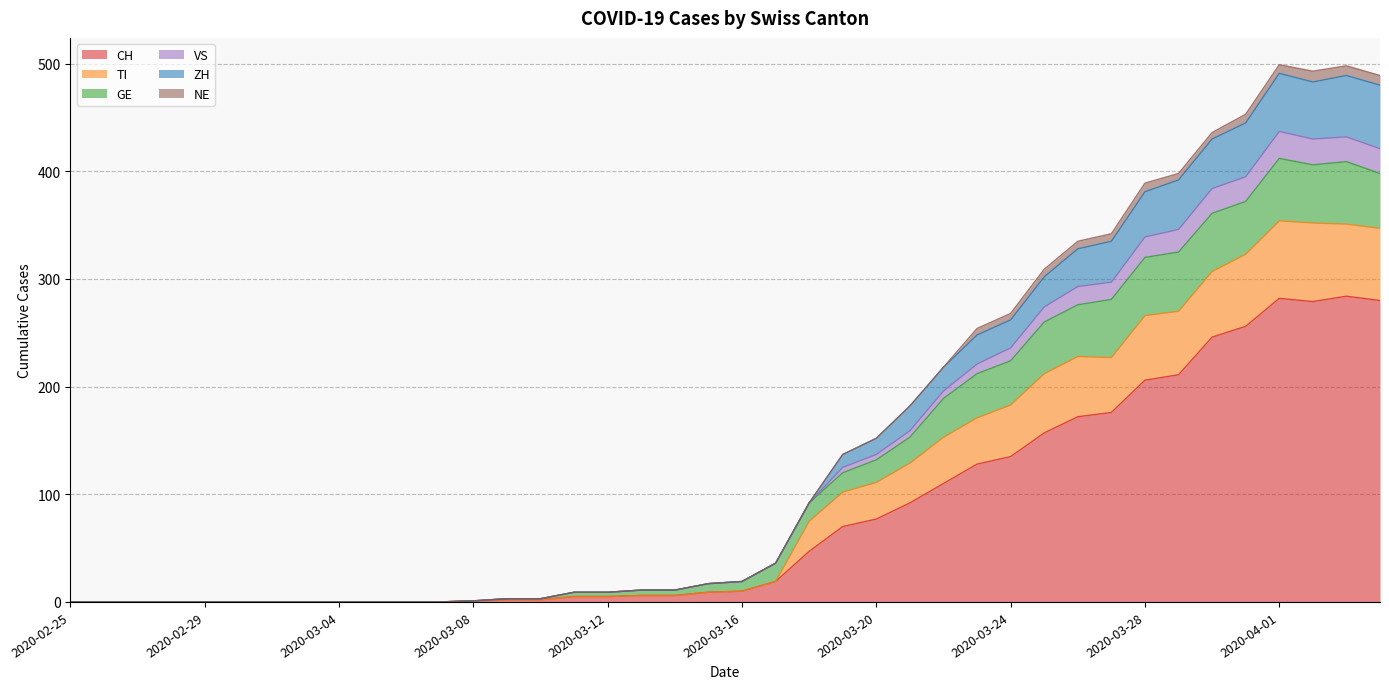

How many values in ZH are above zero?

28